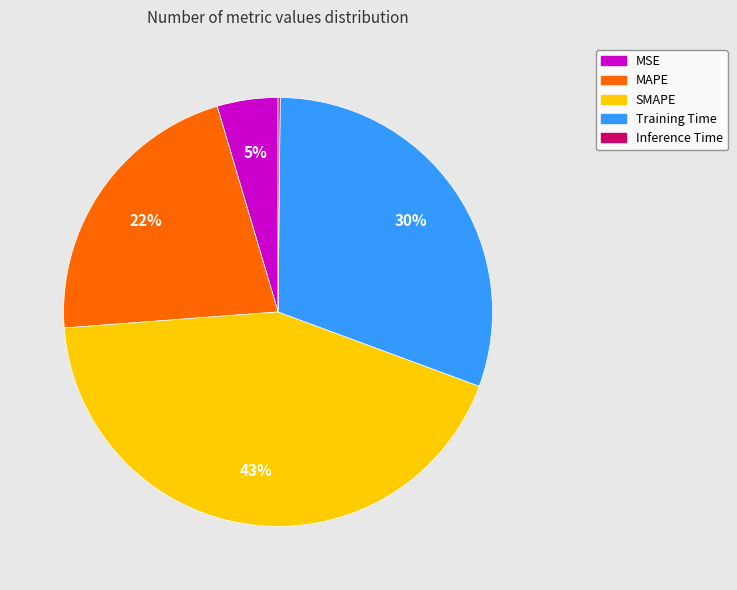

To the nearest percent, what is the difference between the largest and smallest slice percentages?

43%